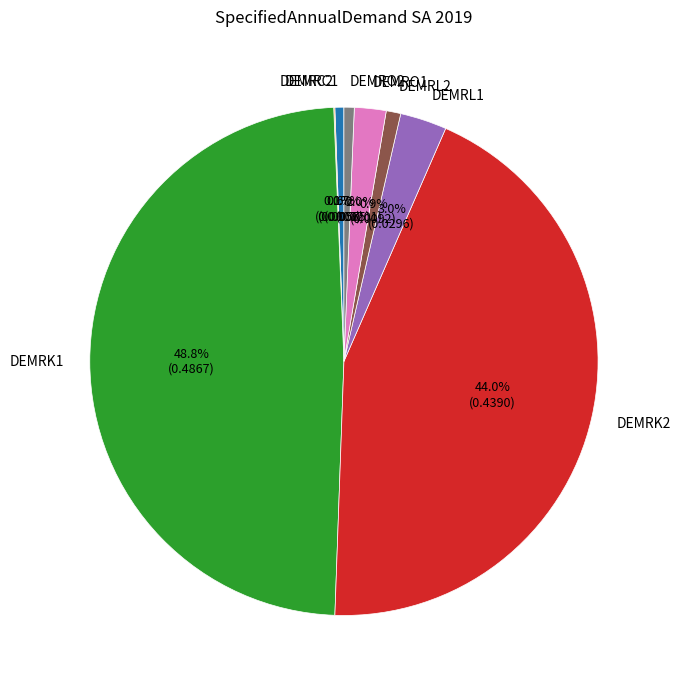

Does DEMRC1 account for over 50% of the chart?

No